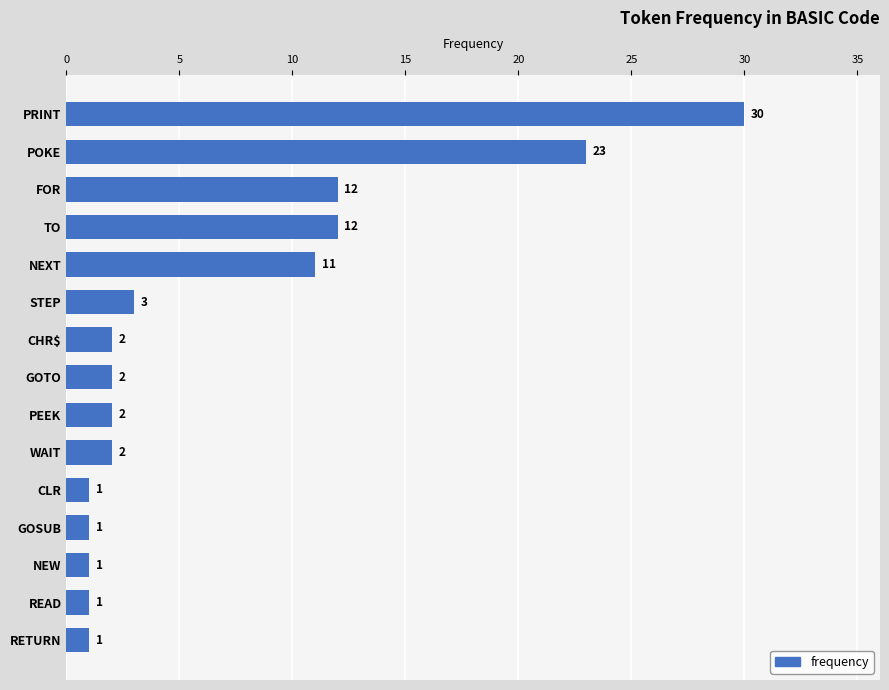

How many distinct data groups are displayed?

1